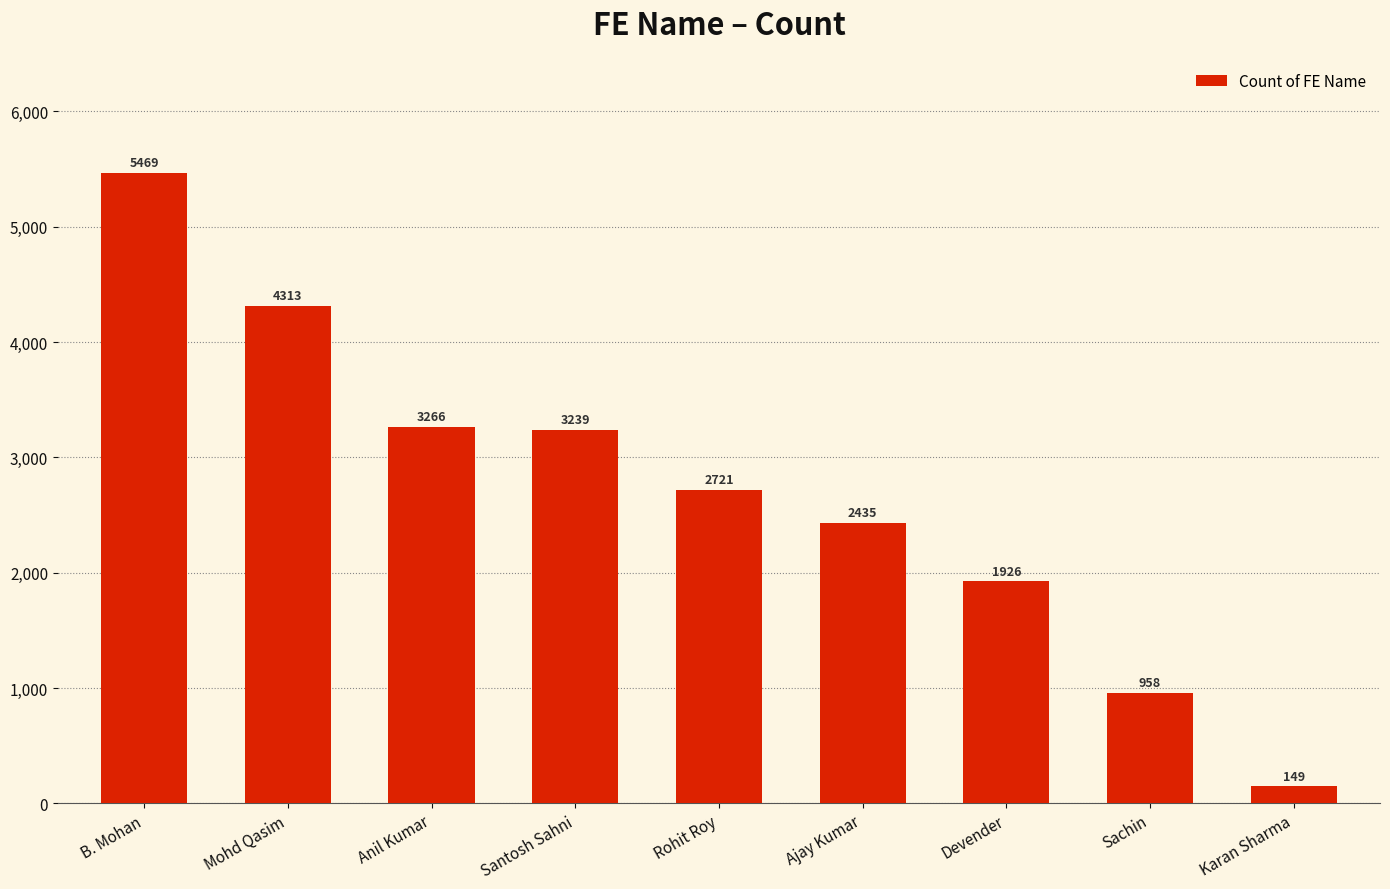

How many data points does each series have?

9